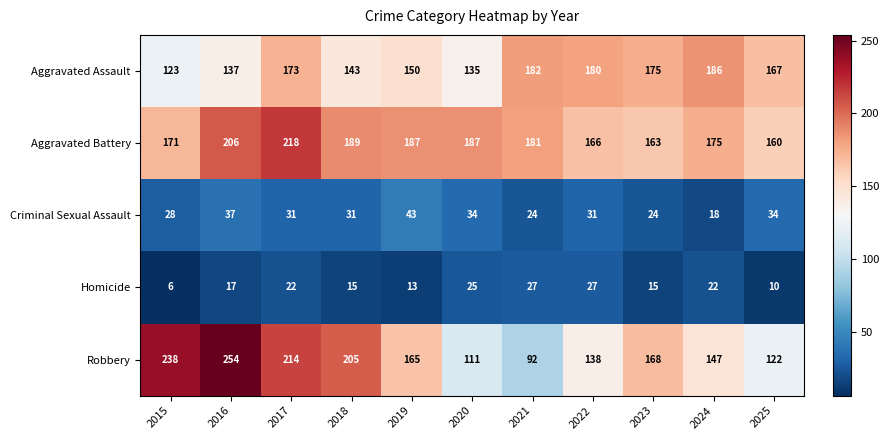

Which series has the largest total across all categories?

Aggravated Battery